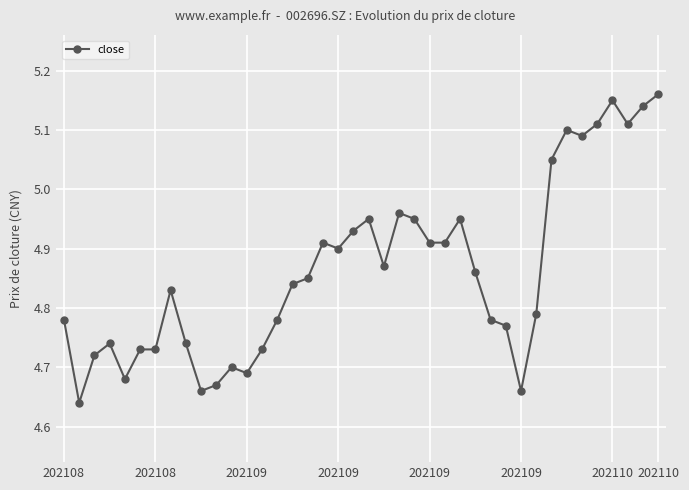

True or false: the data has more than 0 interior local peaks.

True